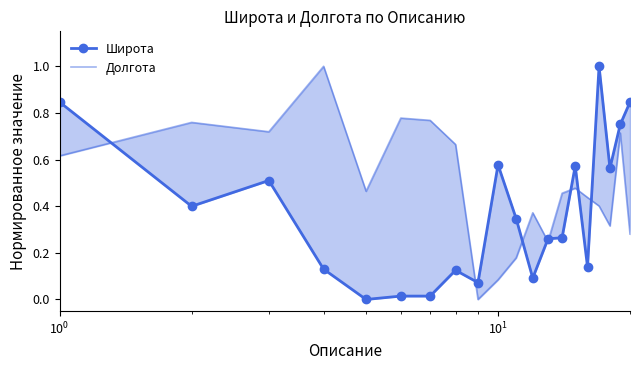

In Широта, how many points are higher than both neighbors (excluding endpoints)?

6